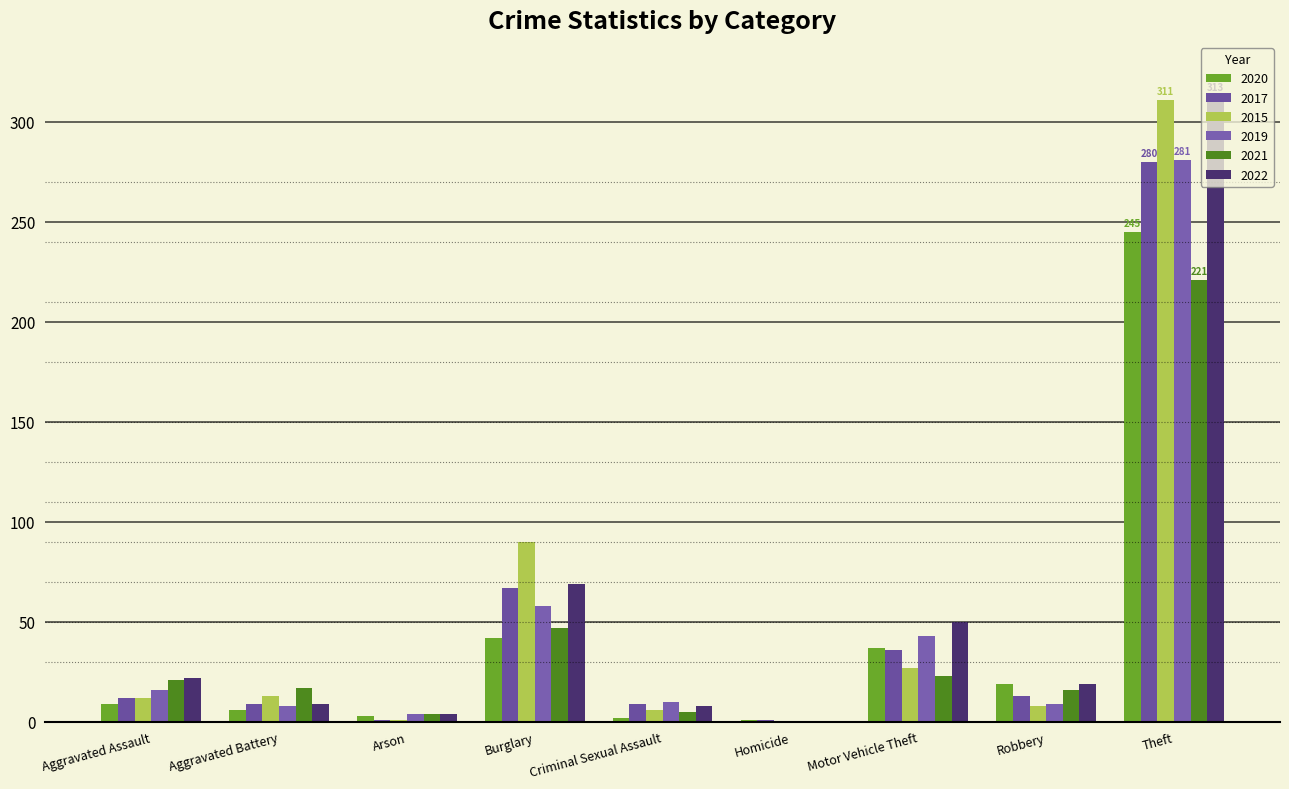

What is the value of the 2019 bar at the 2nd from the left?

8